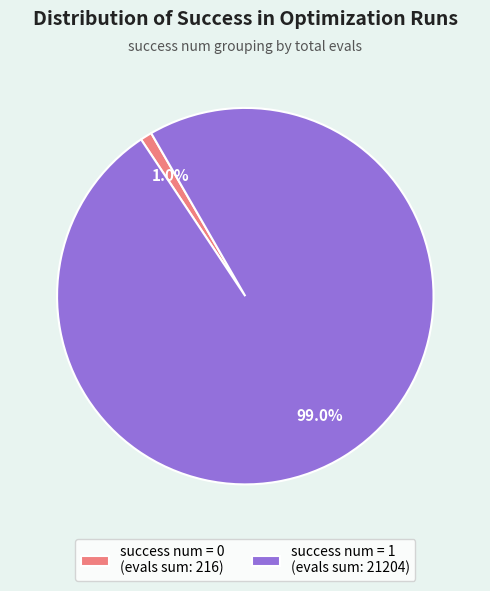

How many segments does this pie chart have?

2